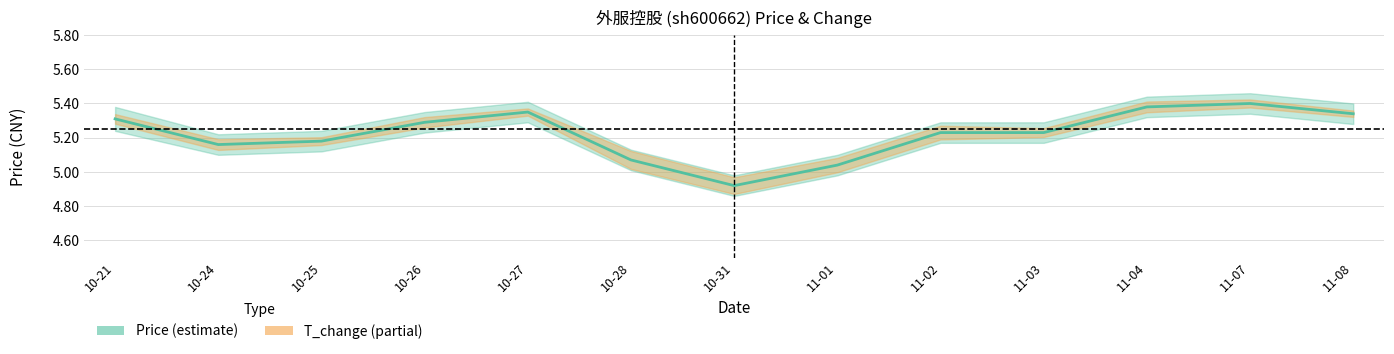

At which label does price reach its minimum?

10-31